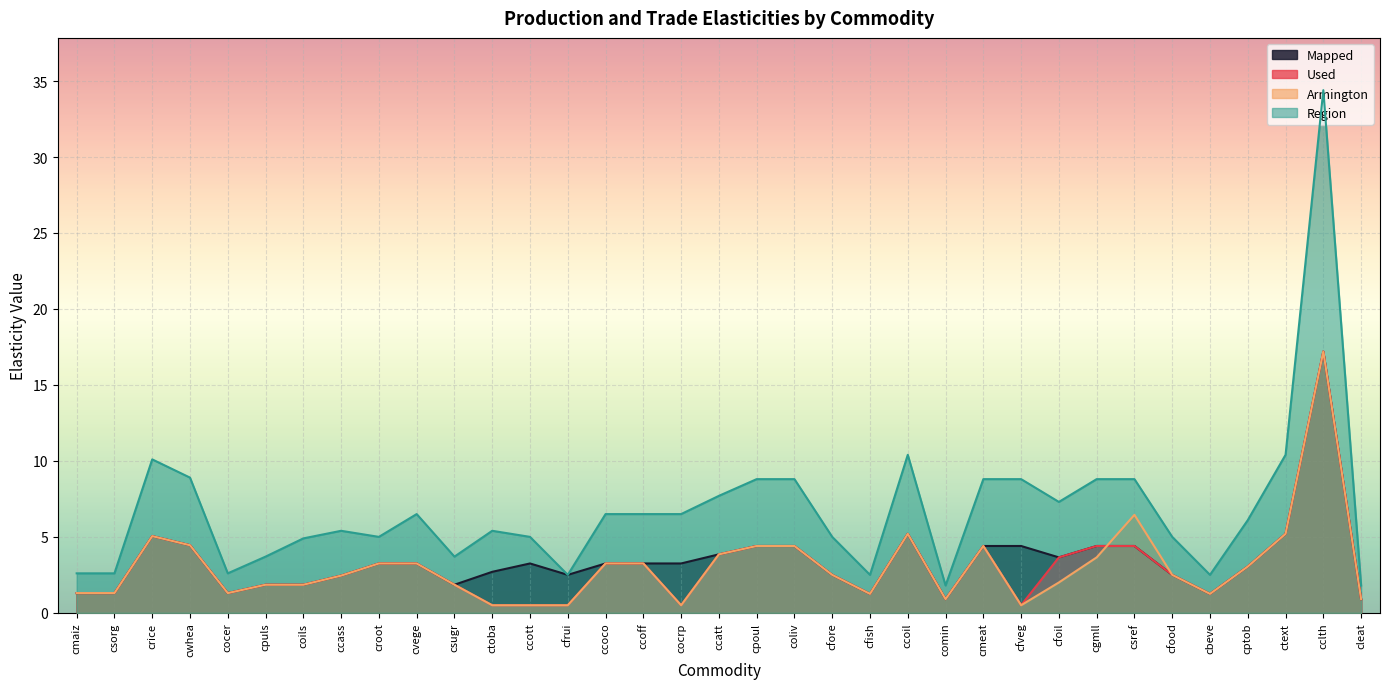

What is the sum of the Mapped values at cvege and ccass?

5.7